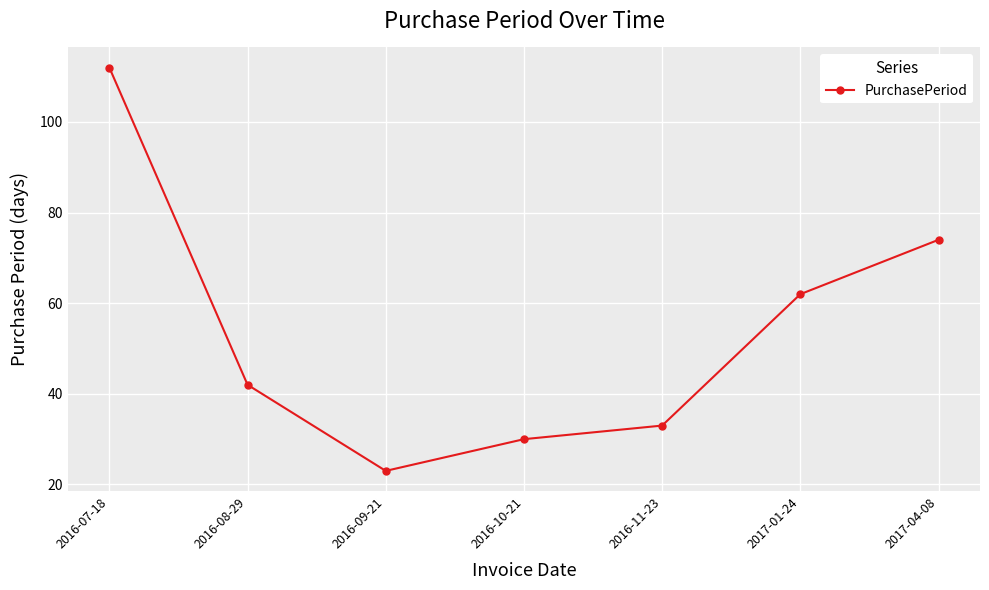

What is the minimum value shown in the chart?

23